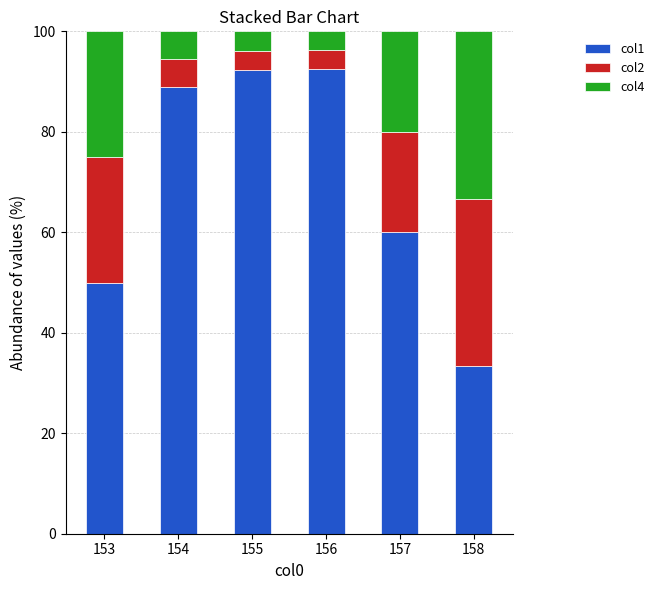

Is it true that col1 equals 59.7 at 158?

False